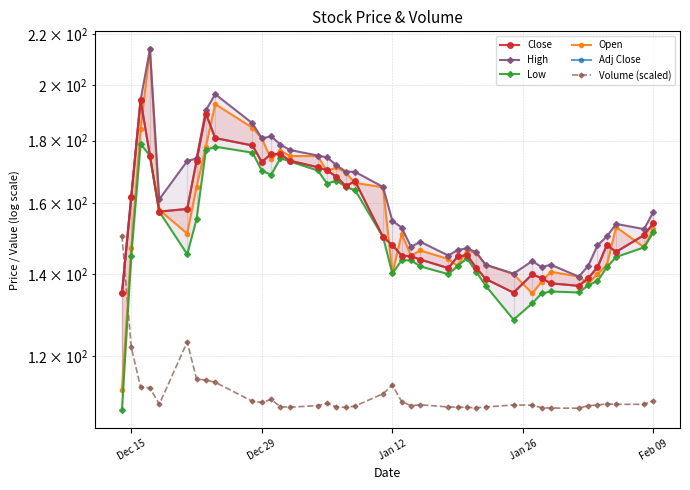

What is the smallest value displayed?

108.4